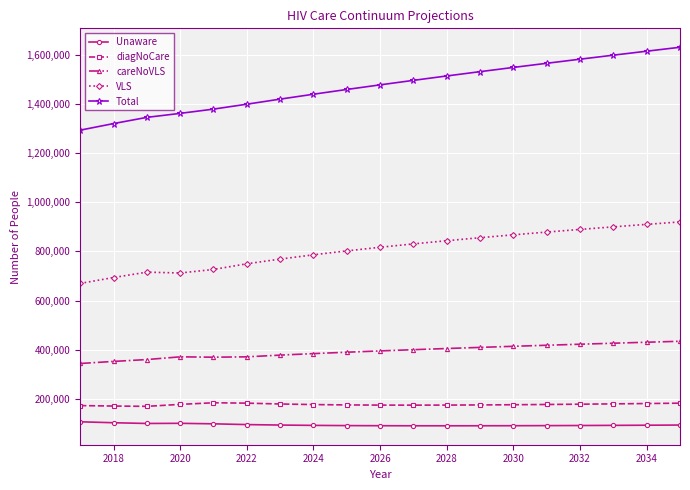

True or false: diagNoCare and careNoVLS cross at least once.

False